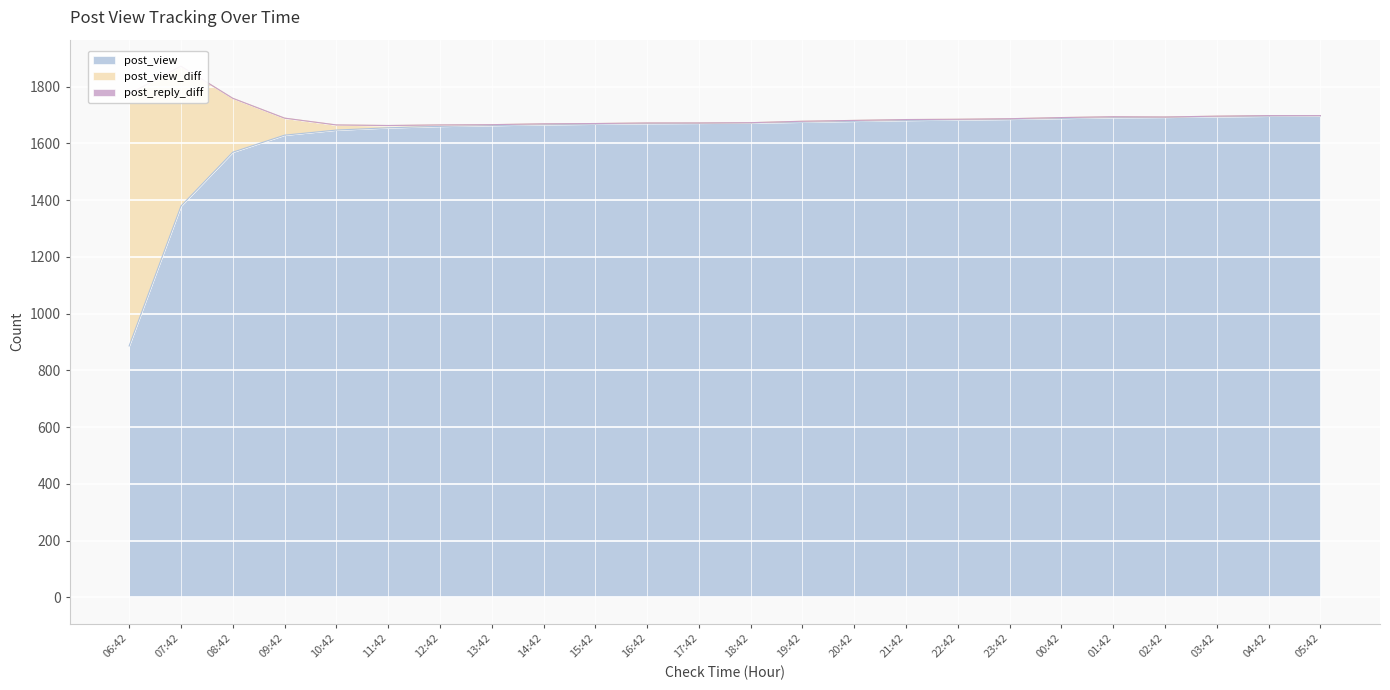

Which series changed the most between 06:42 and 09:42?

post_view_diff